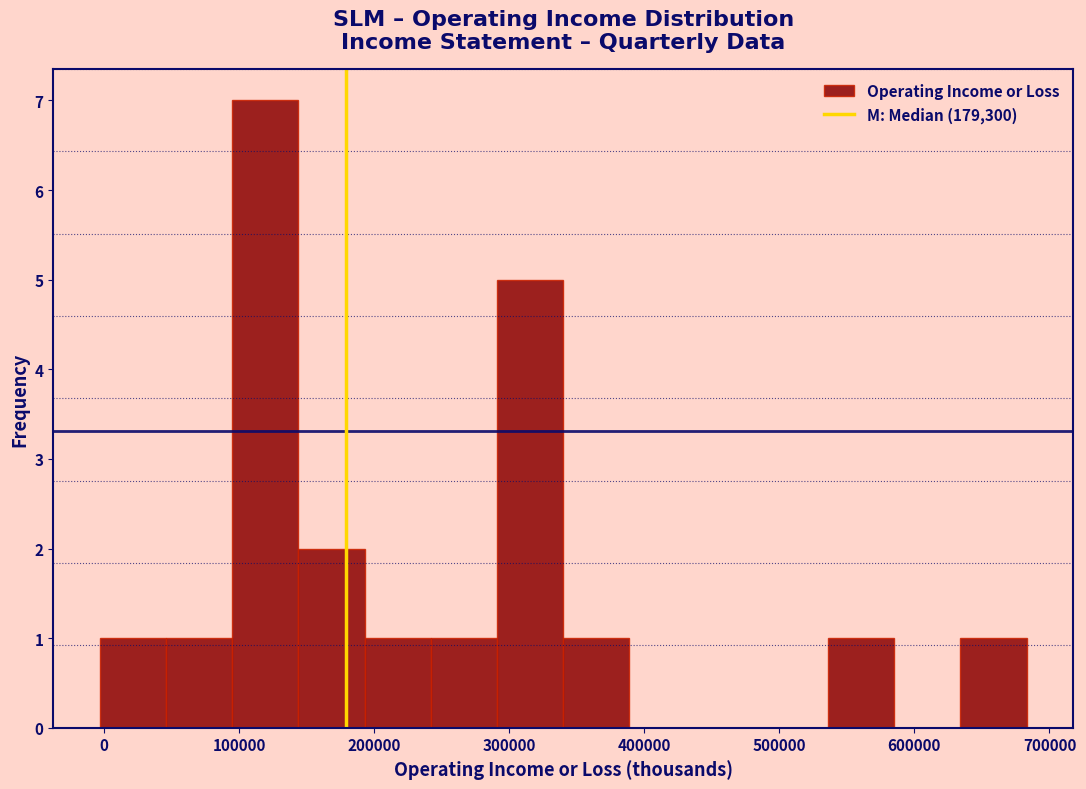

Over which range of the x-axis is the bar tallest?

90000 to 140000